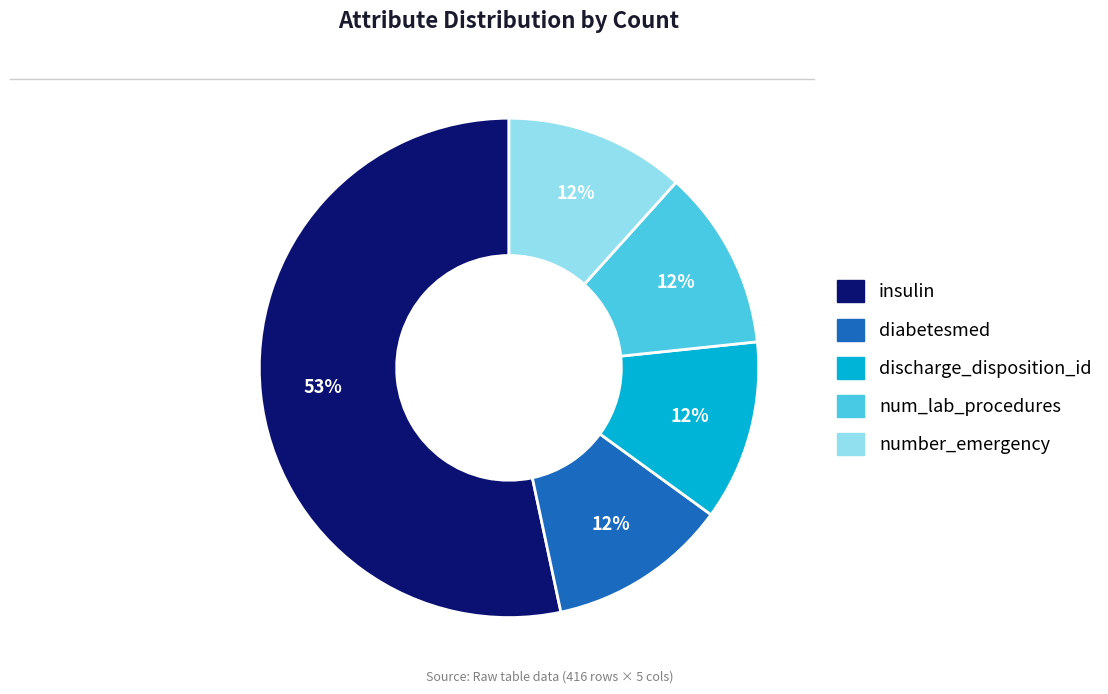

What is the ratio of the value at diabetesmed to the value at insulin?

0.2